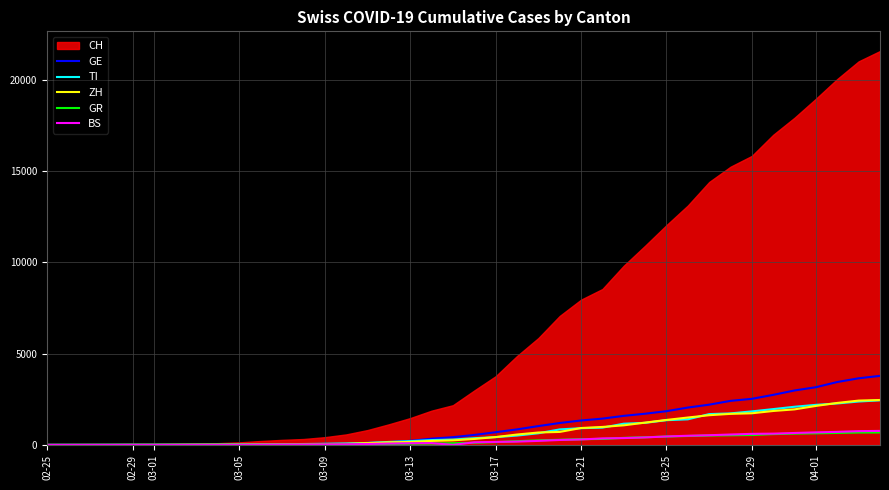

What is the highest value of the TI series?

2442